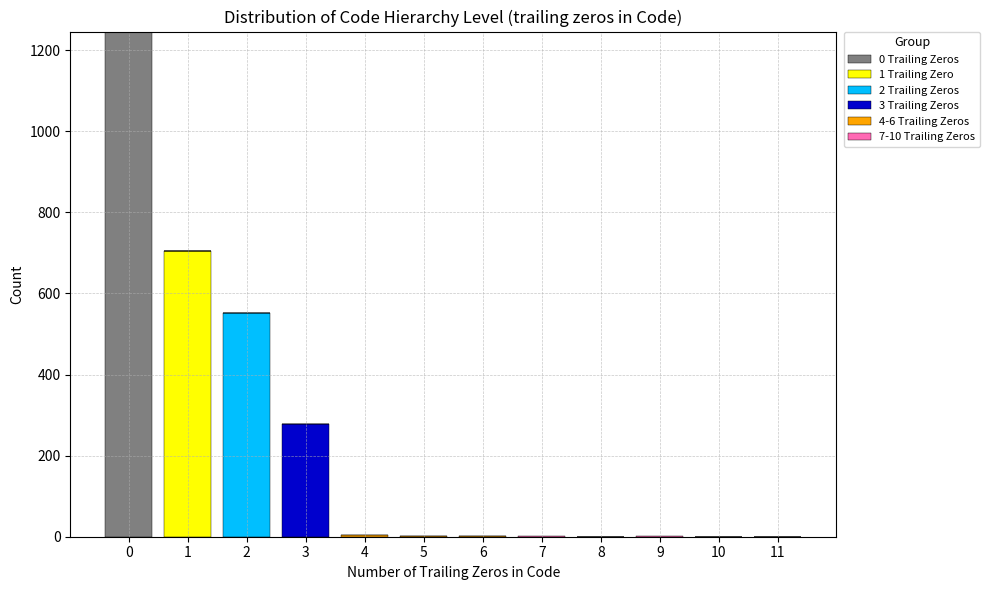

Which range on the x-axis has the tallest stacked bar (by total height)?

-0.5 to 0.5